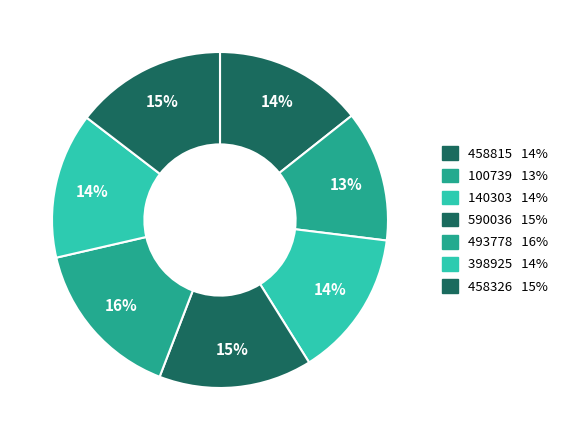

How many slices are in this pie chart?

7